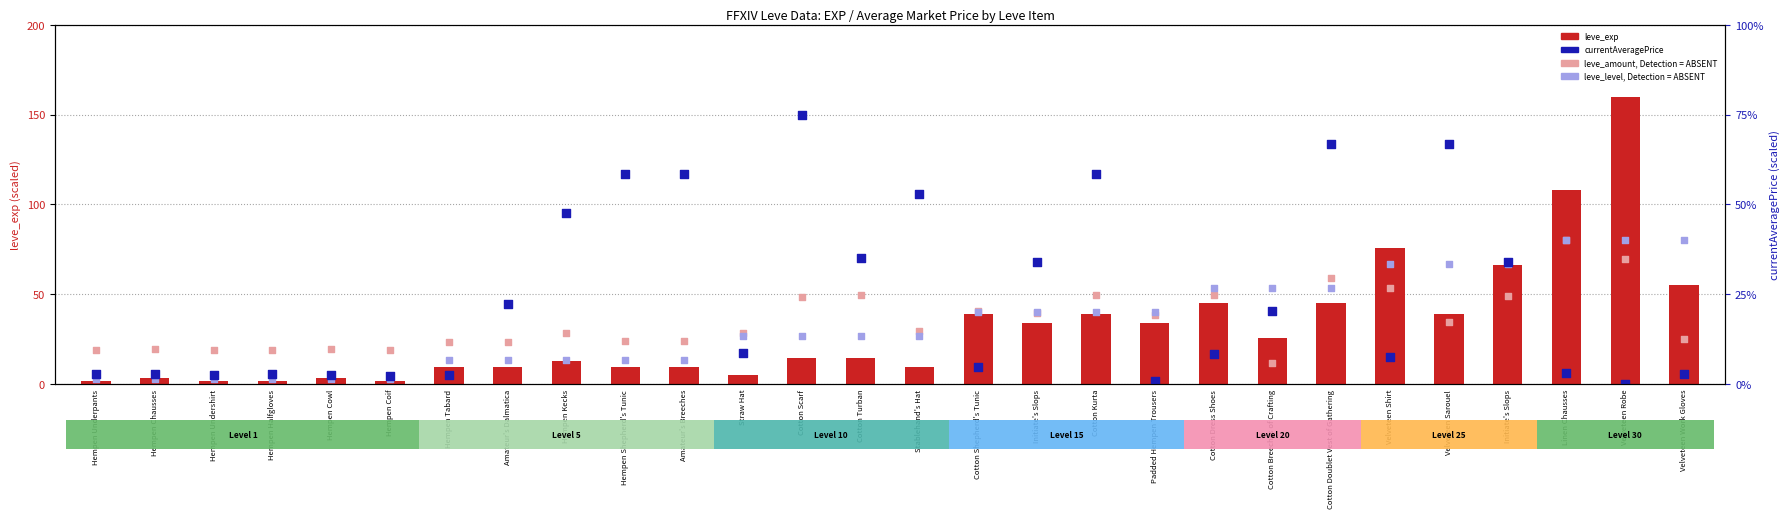

Is the value of leve_exp at Cotton Dress Shoes greater than the value of currentAveragePrice at Hempen Kecks?

No